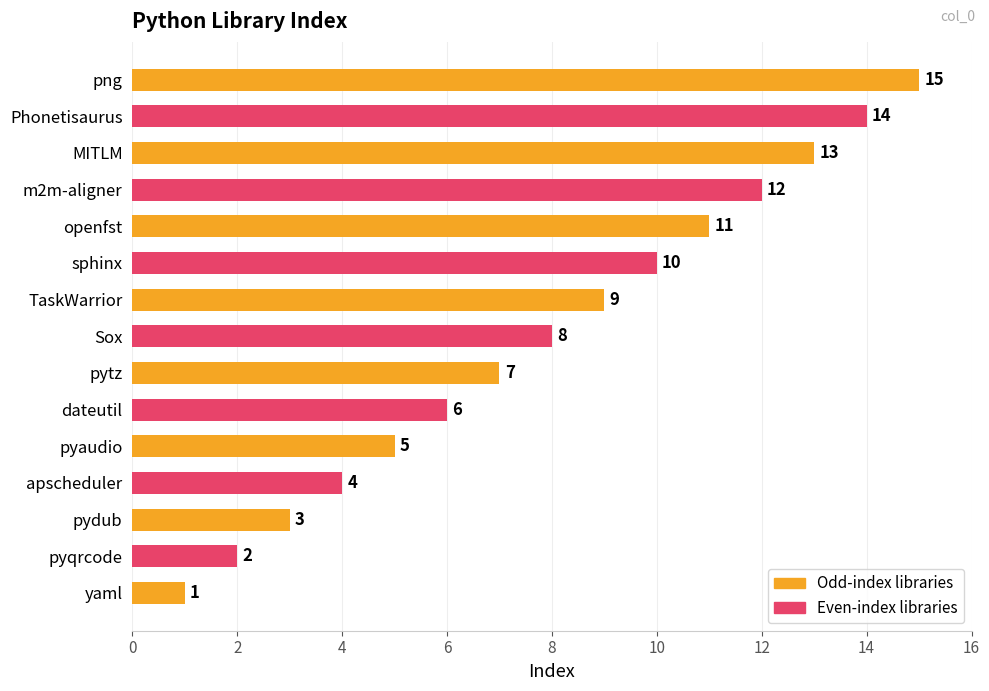

Rank the categories by value from highest to lowest.

png, Phonetisaurus, MITLM, m2m-aligner, openfst, sphinx, TaskWarrior, Sox, pytz, dateutil, pyaudio, apscheduler, pydub, pyqrcode, yaml